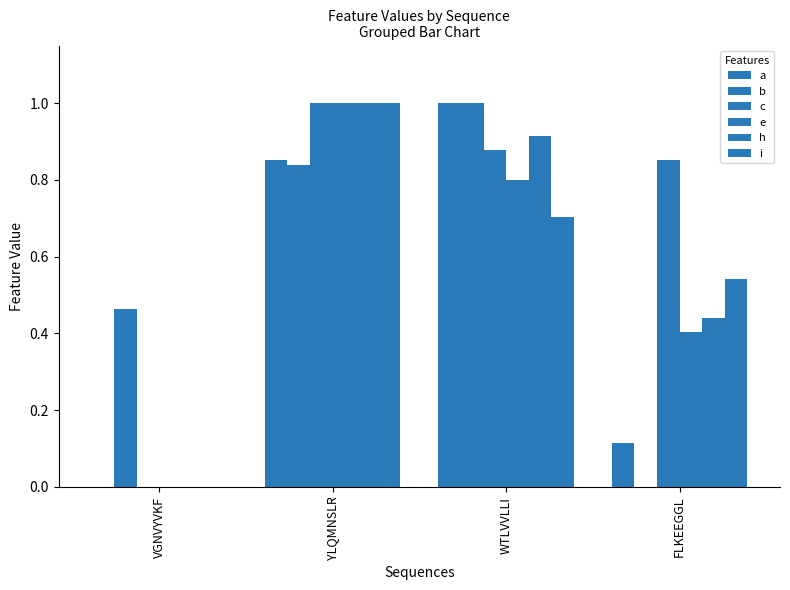

Are the bars grouped side by side (vs. stacked)?

Yes